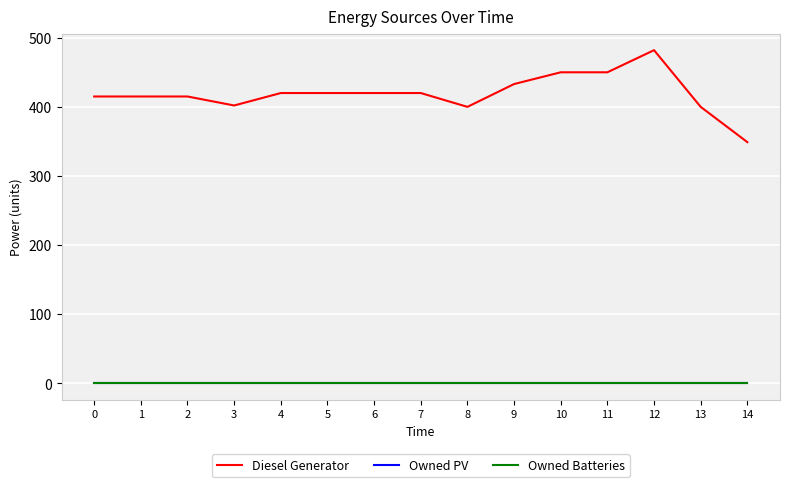

At 2, list the series in order from largest to smallest.

Diesel Generator, Owned PV, Owned Batteries